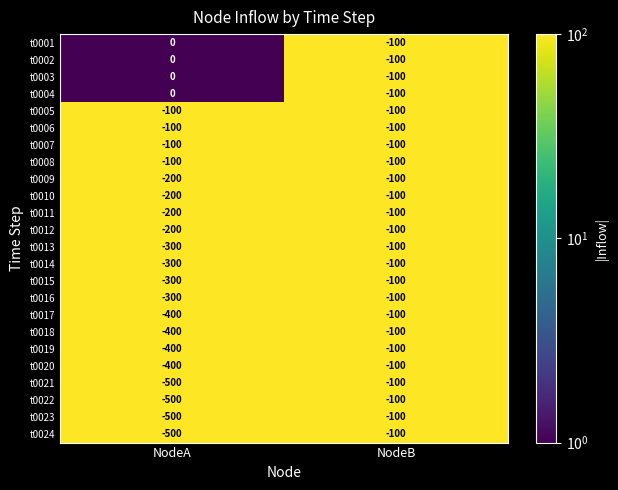

Is the value of t0019 at NodeA greater than the value of t0009 at NodeB?

No